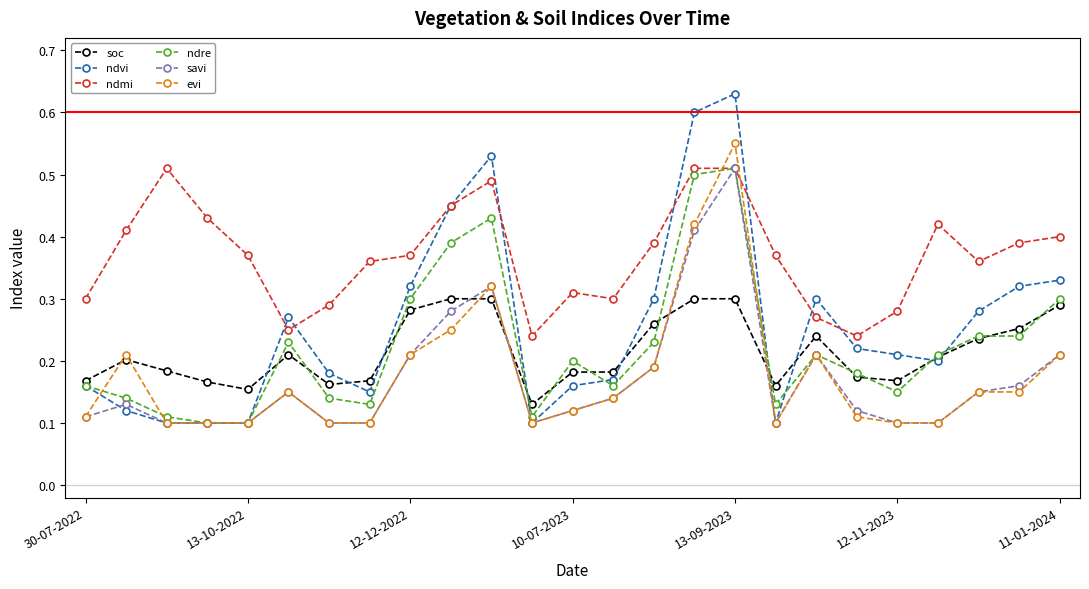

At how many categories does at least one series exceed 0?

25